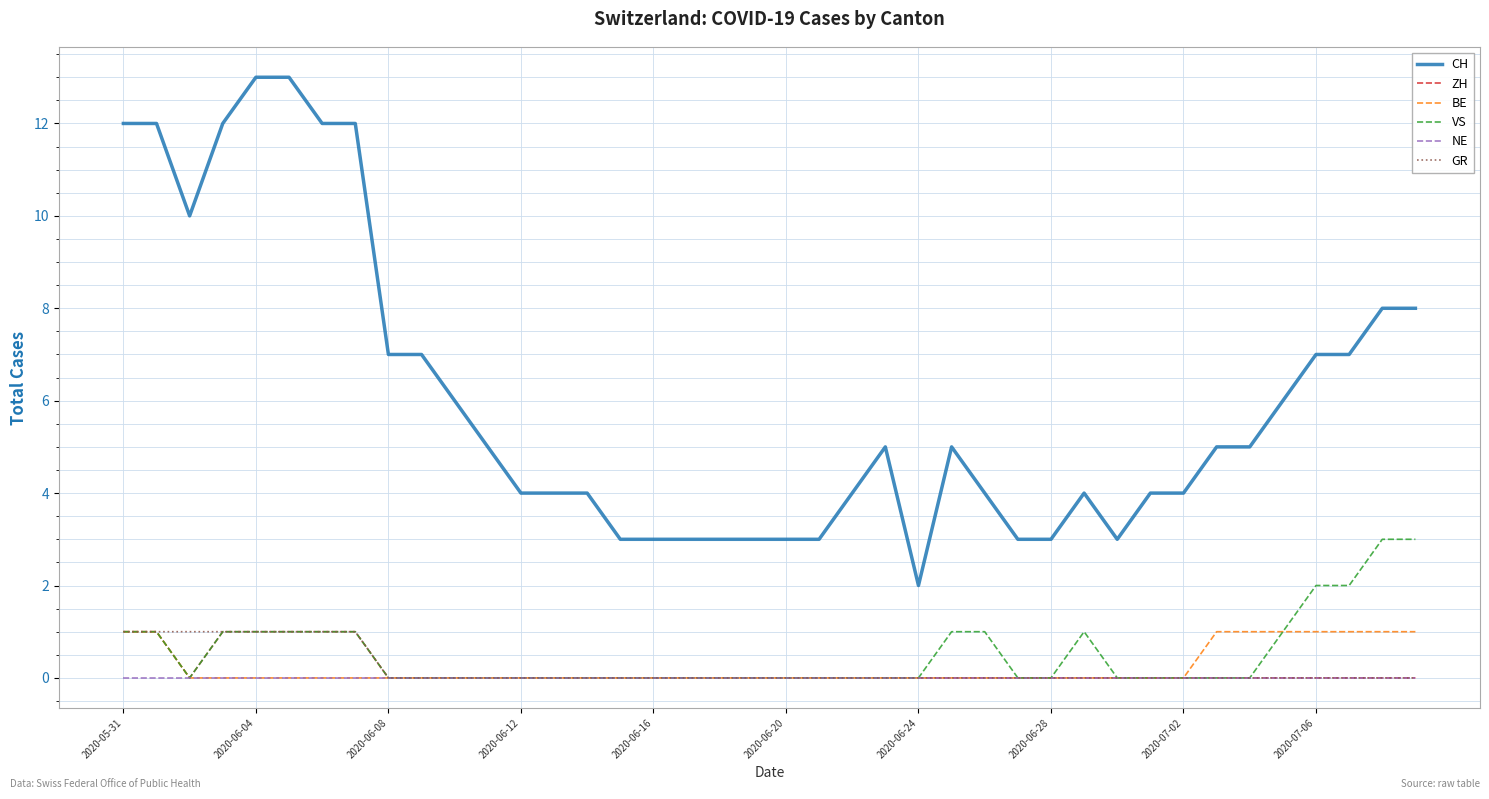

Which series has the largest total across all categories?

CH